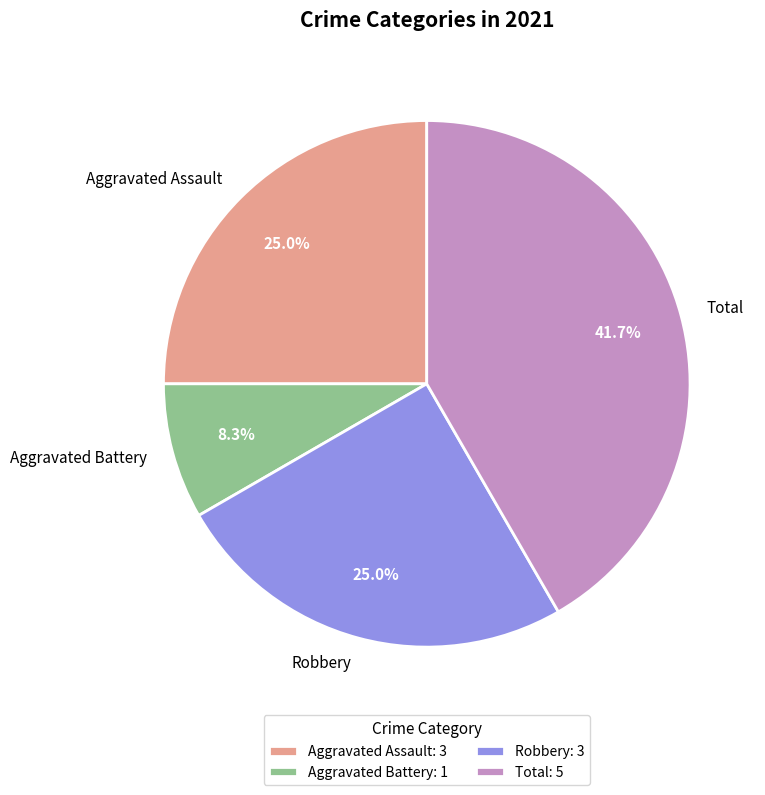

How many slices are in this pie chart?

4